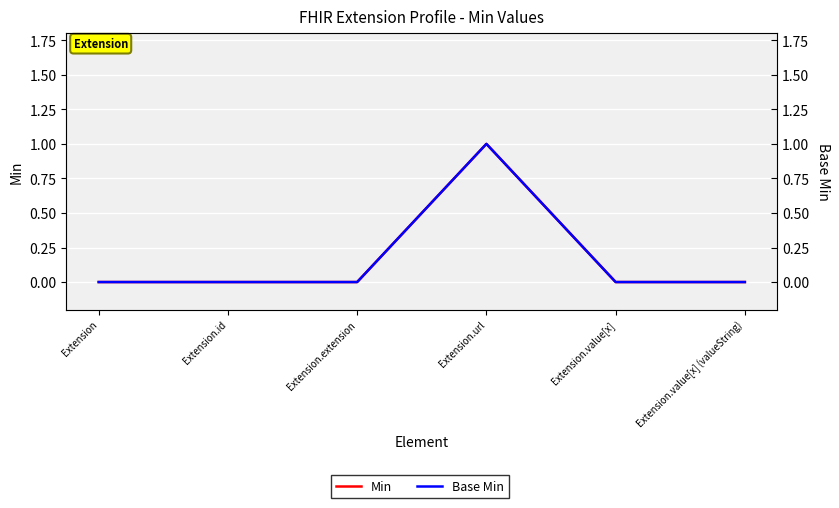

The value of Base Min at Extension.id is -1. True or false?

False